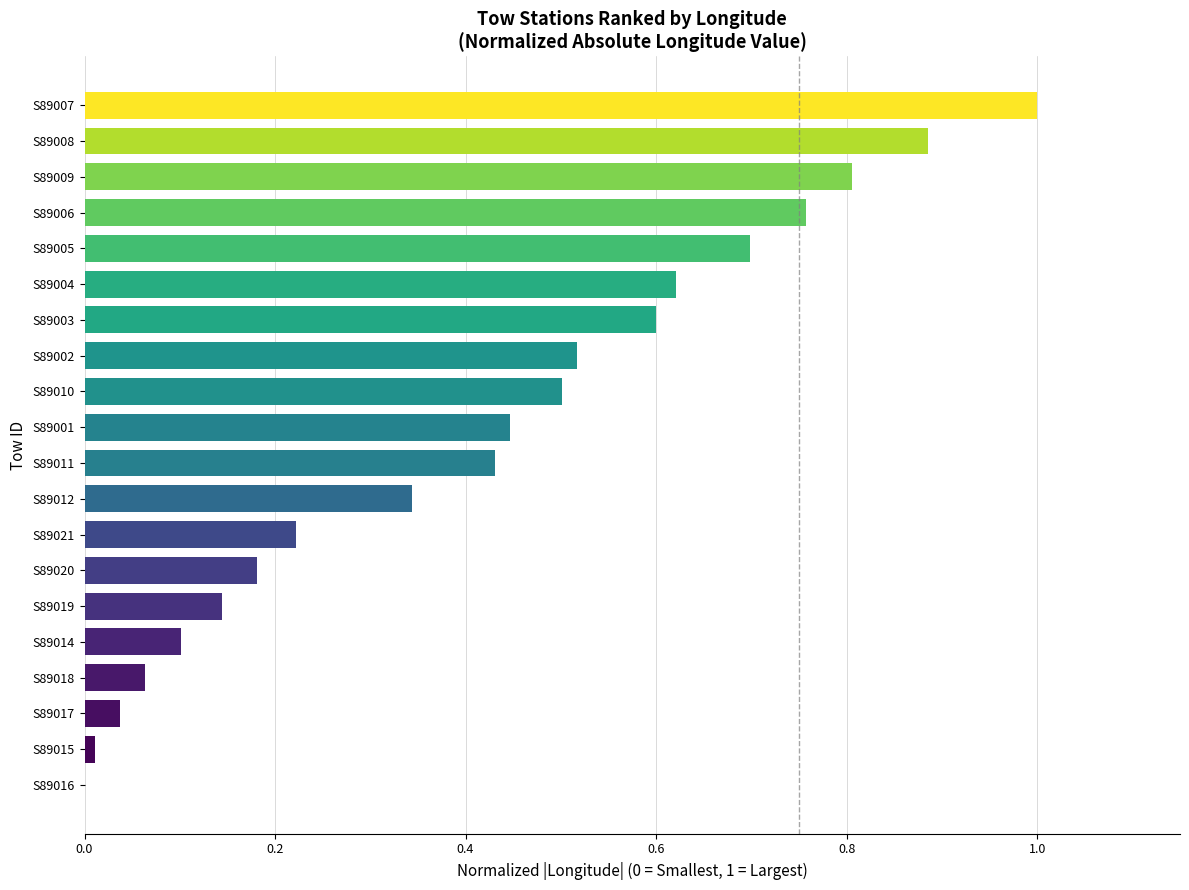

What is the greatest value displayed?

1.0